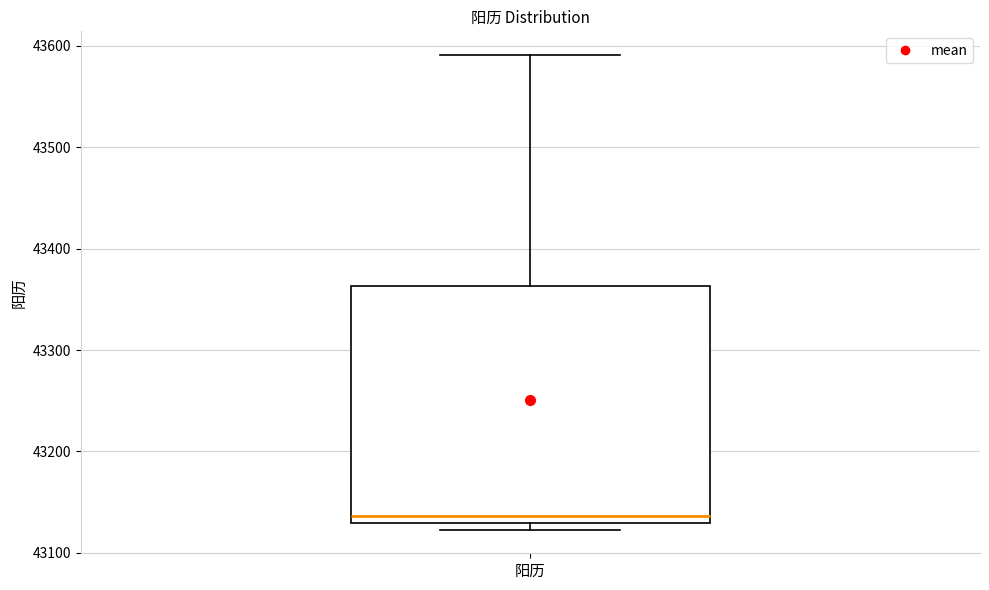

Read this box plot against the y-axis: the position of the median line, the range covered by the box, and the ends of both whiskers. The values are not printed on the chart, so give them approximately, as read against the axis.

median 43140, box 43130 to 43360, whiskers 43120 to 43590